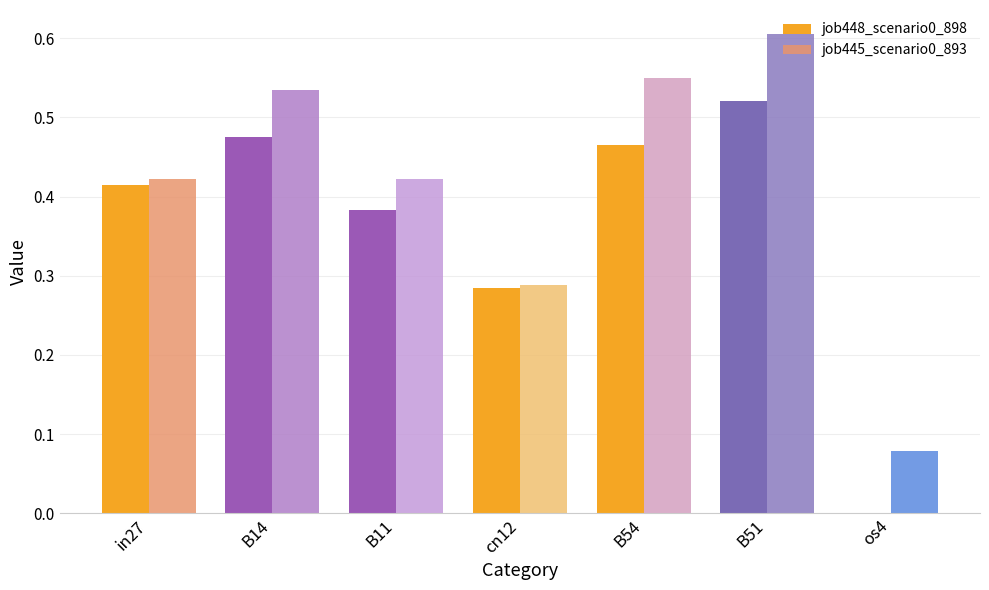

Between cn12 and B51, which series saw the biggest shift?

job445_scenario0_893